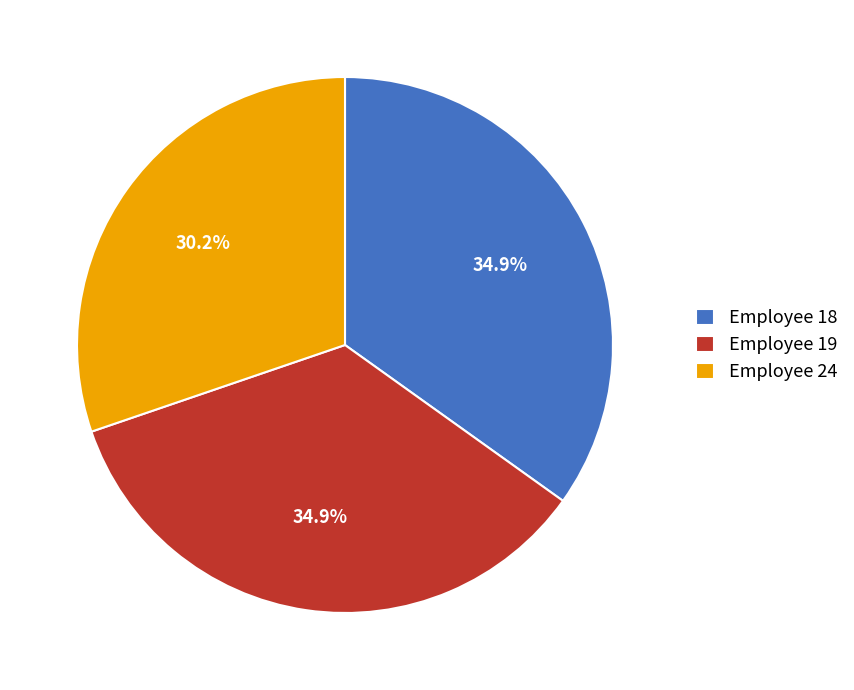

Do Employee 24 and Employee 19 together represent more than half of the pie?

Yes